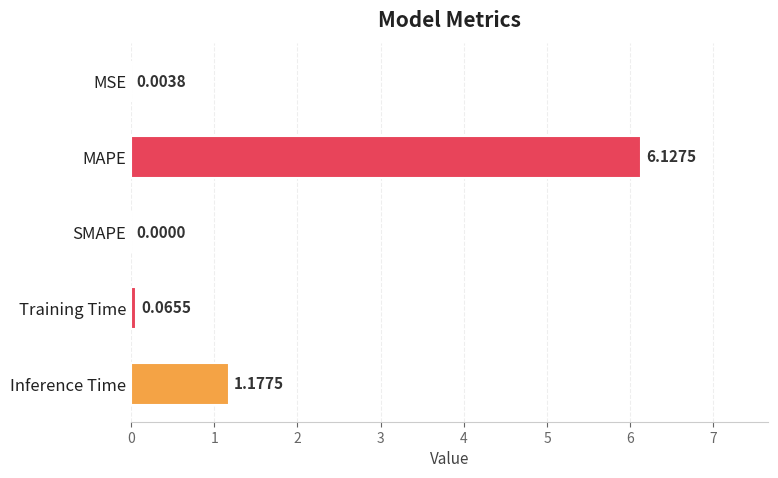

How many values exceed 0?

4